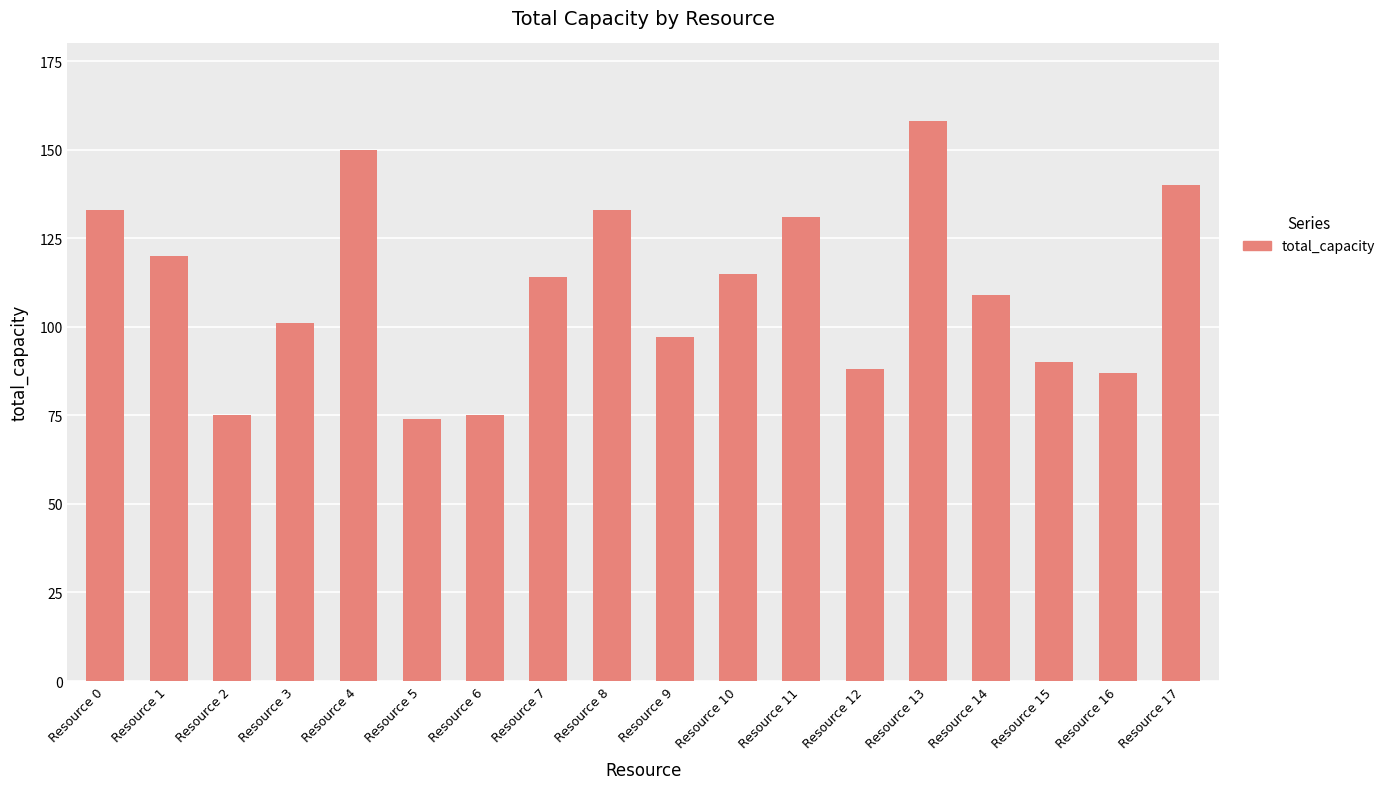

At which category does the chart reach its peak across all series?

Resource 13